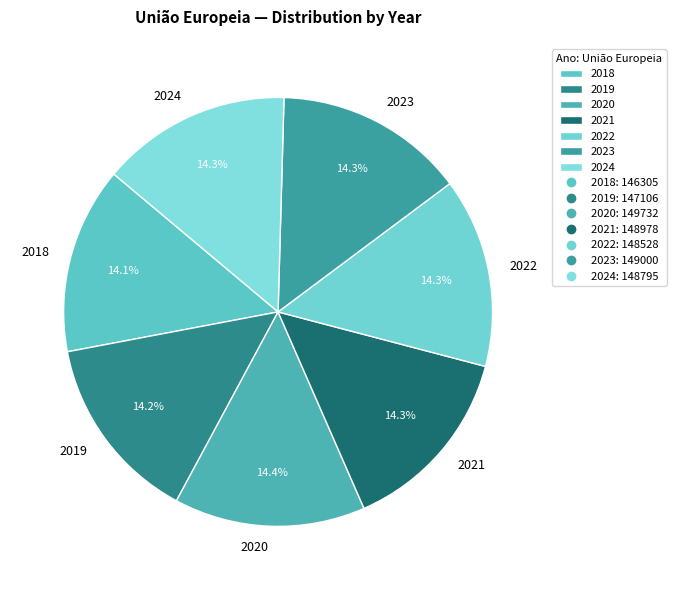

What is the ratio of the value at 2018 to the value at 2022?

1.0